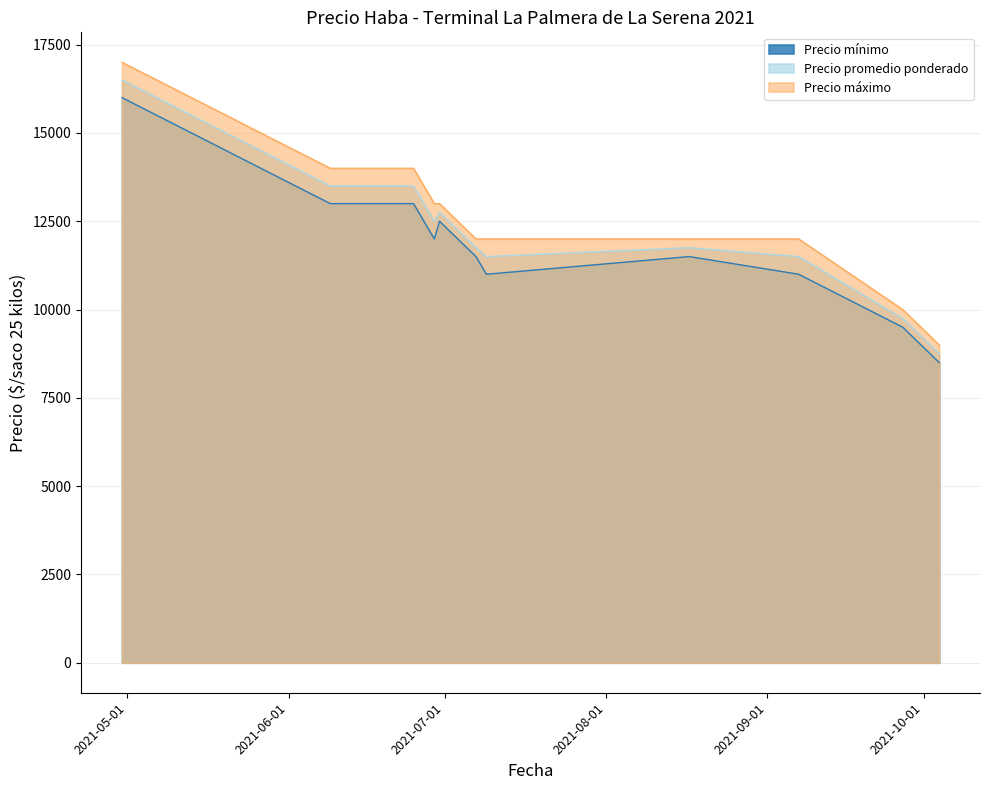

What is the average value of the Precio promedio ponderado series?

12271